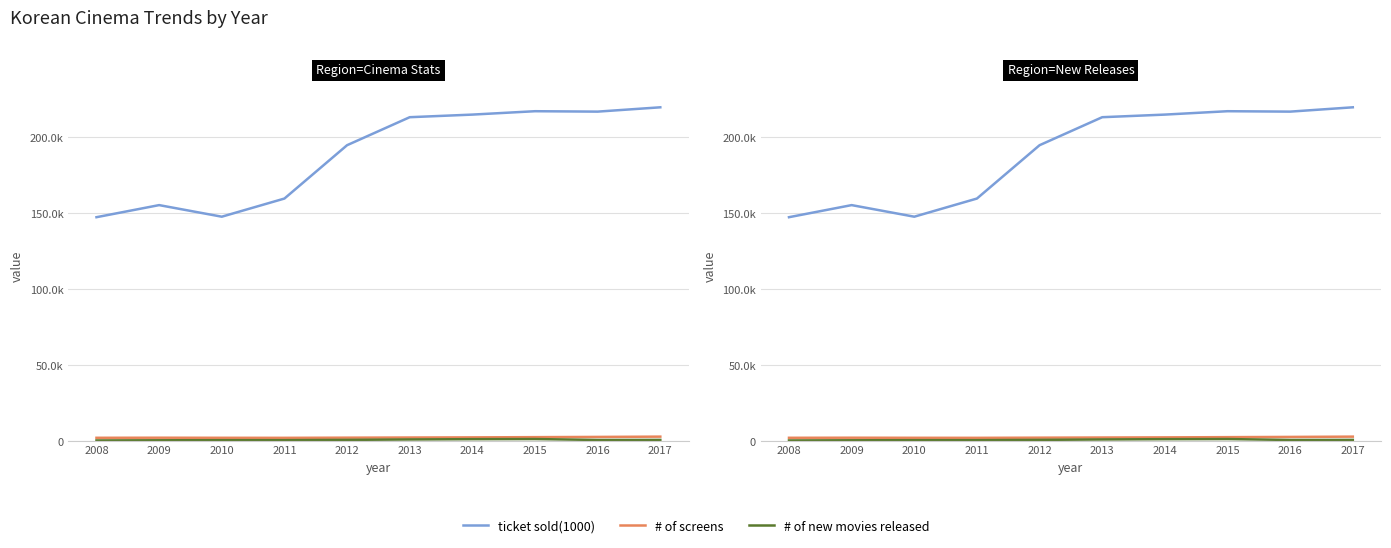

The # of screens series shows 2003.0 at 2010. True or false?

True